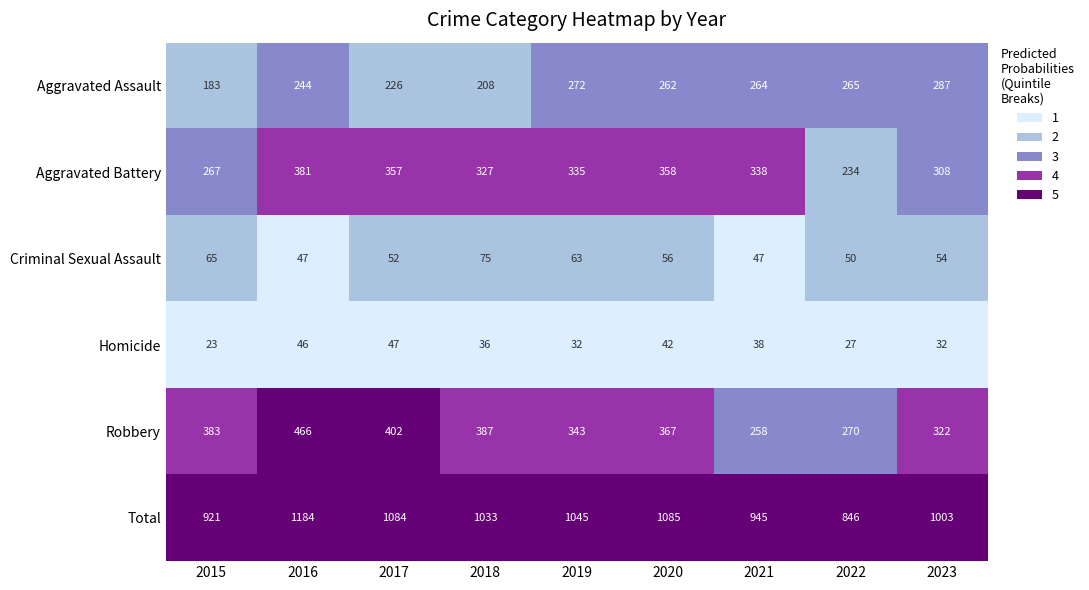

What is the approximate value of Robbery at 2021, to the nearest 50?

250